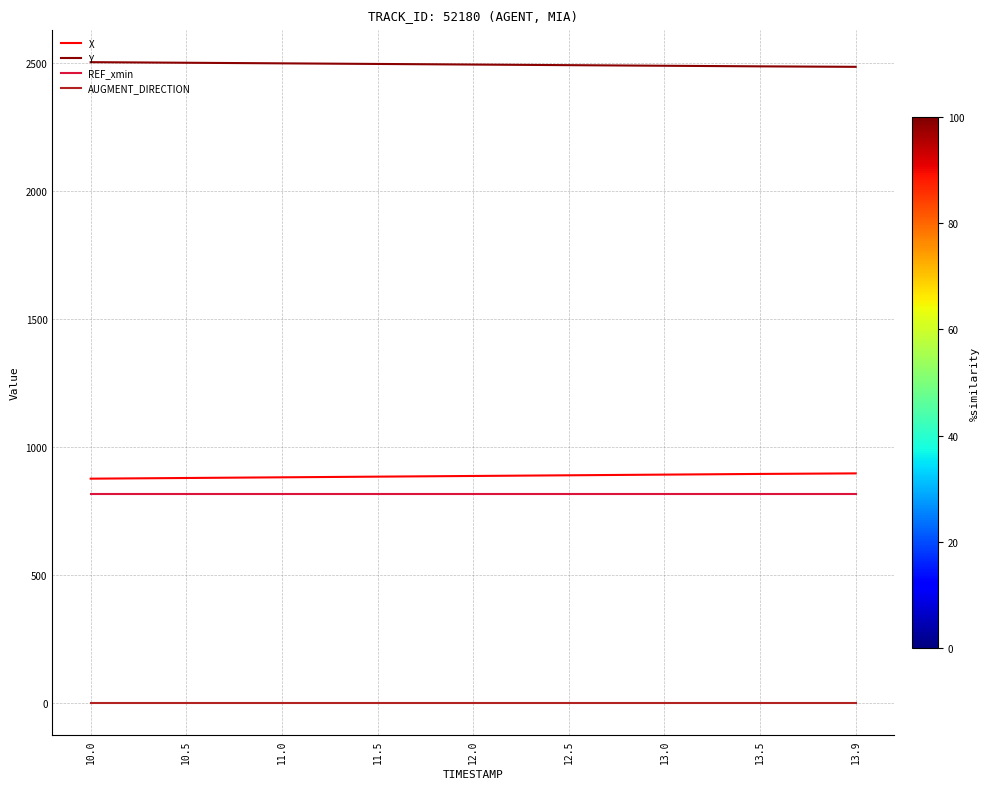

How many lines are shown in the chart?

4